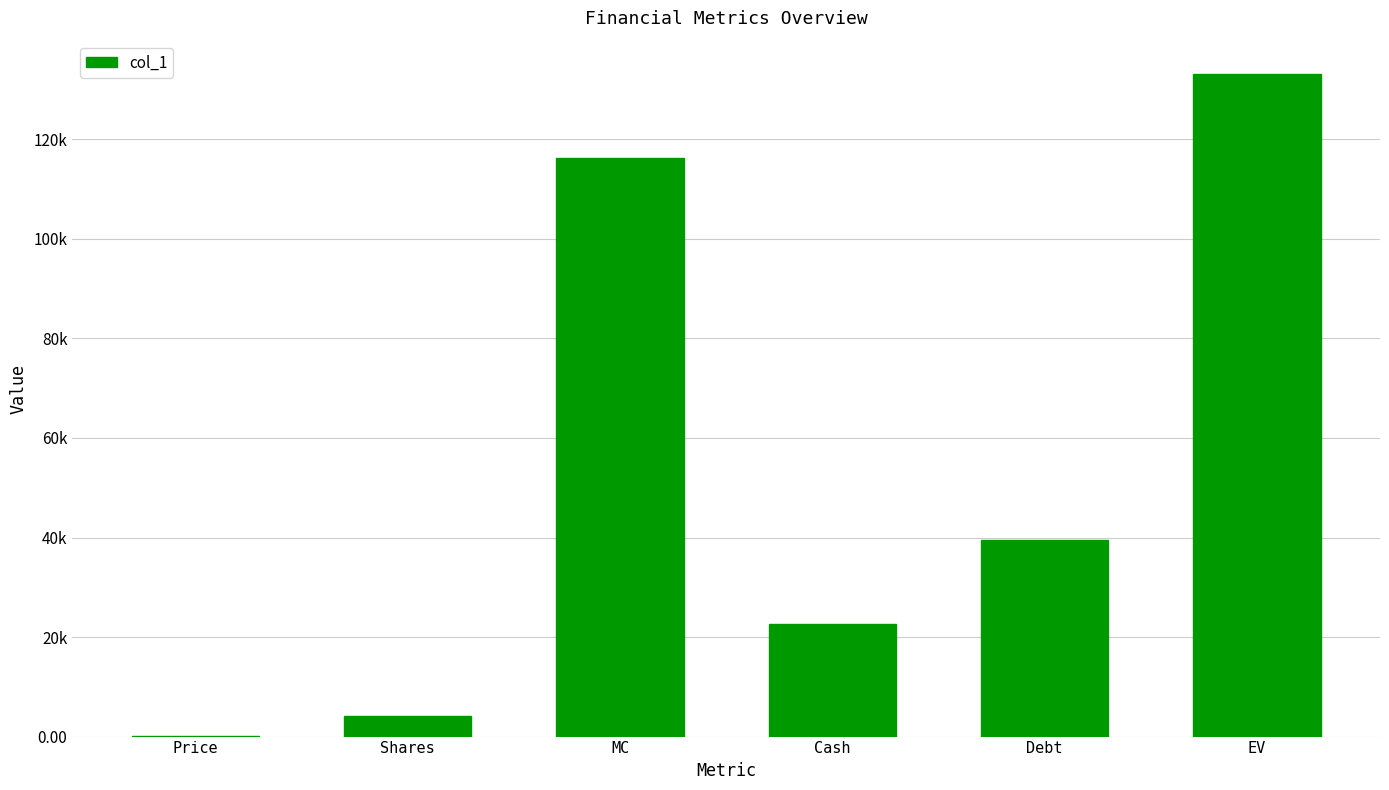

Which label corresponds to the smallest value in the chart?

Price